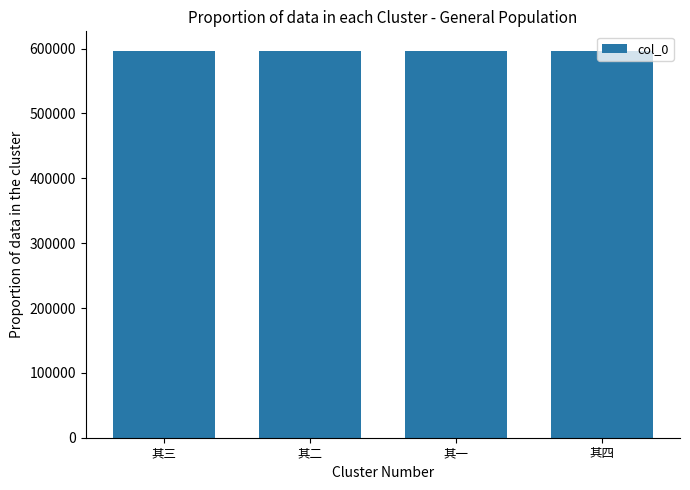

What is the sum of all values?

2386958